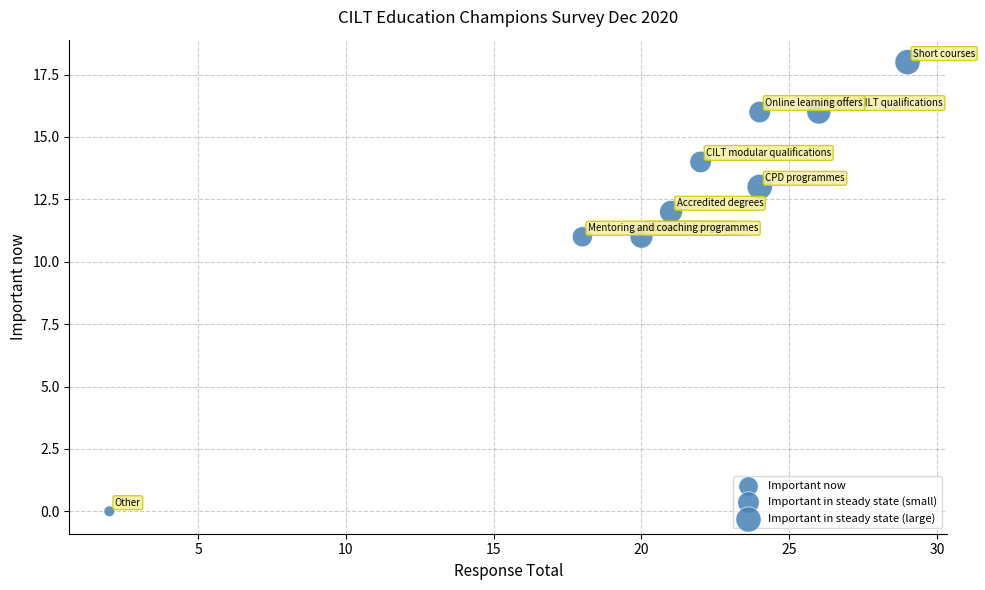

What is the average X value?

21